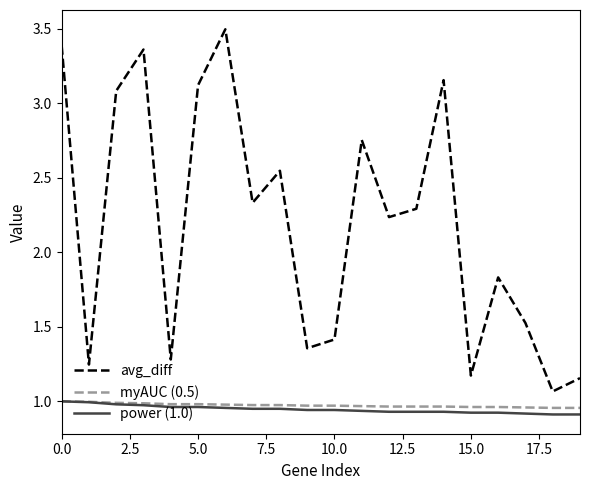

What is the difference between the maximum and minimum values in the power (1.0) series?

0.1